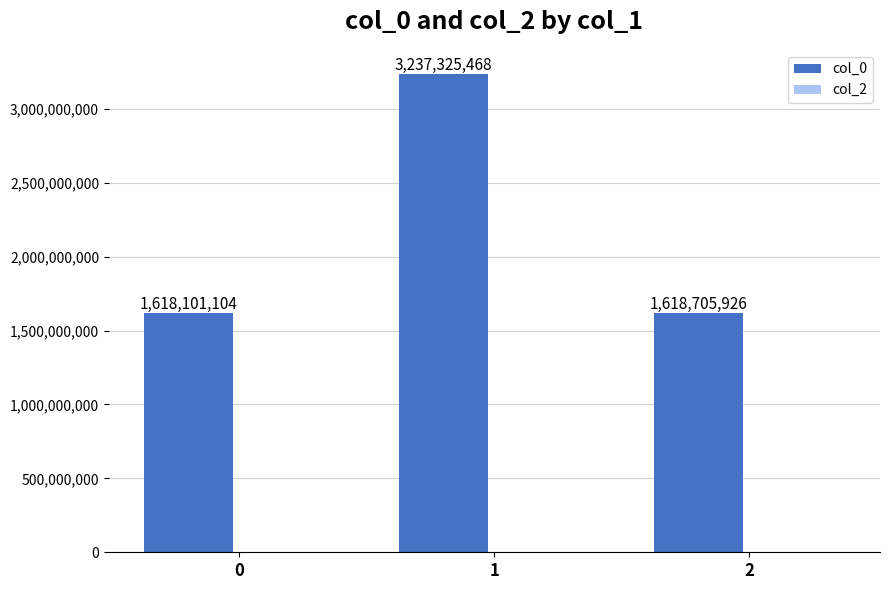

Rank the categories by value from highest to lowest.

1, 2, 0